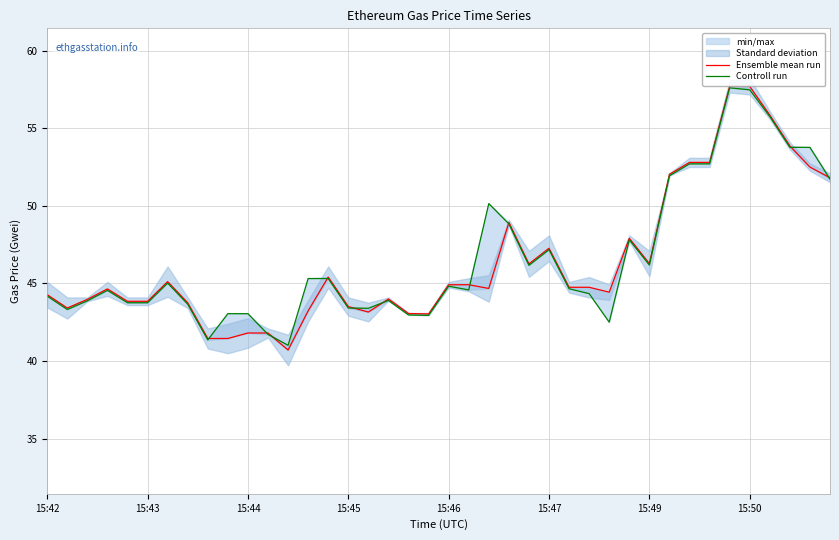

What is the difference between the maximum and minimum values in the Ensemble mean run series?

17.0